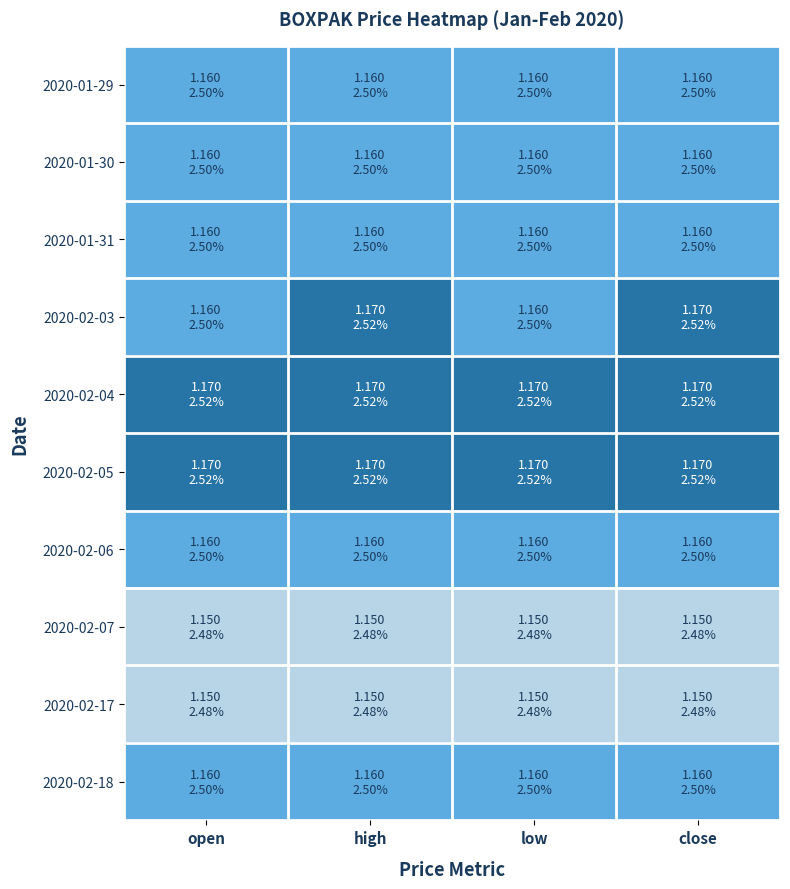

Reading left to right, list all the values displayed in this chart.

2020-01-29: open=1.2	high=1.2	low=1.2	close=1.2
2020-01-30: open=1.2	high=1.2	low=1.2	close=1.2
2020-01-31: open=1.2	high=1.2	low=1.2	close=1.2
2020-02-03: open=1.2	high=1.2	low=1.2	close=1.2
2020-02-04: open=1.2	high=1.2	low=1.2	close=1.2
2020-02-05: open=1.2	high=1.2	low=1.2	close=1.2
2020-02-06: open=1.2	high=1.2	low=1.2	close=1.2
2020-02-07: open=1.1	high=1.1	low=1.1	close=1.1
2020-02-17: open=1.1	high=1.1	low=1.1	close=1.1
2020-02-18: open=1.2	high=1.2	low=1.2	close=1.2